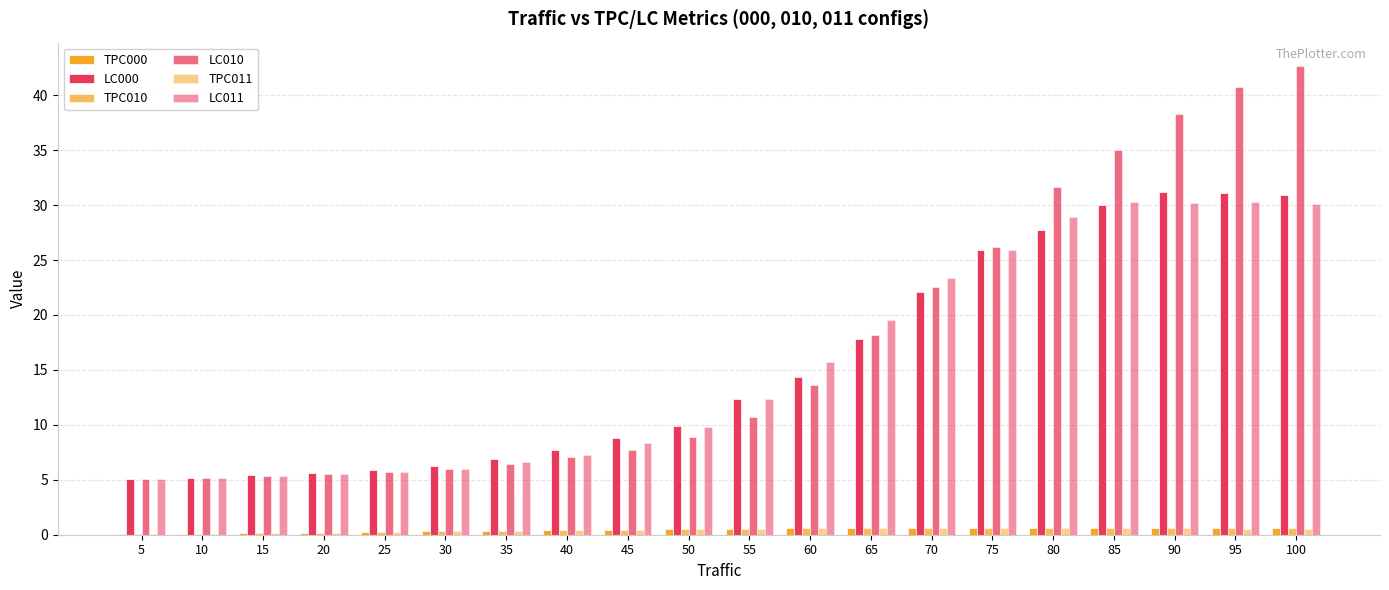

Rank the categories by TPC011 value from highest to lowest.

75, 80, 70, 65, 85, 60, 90, 95, 55, 100, 50, 45, 40, 35, 30, 25, 20, 15, 10, 5